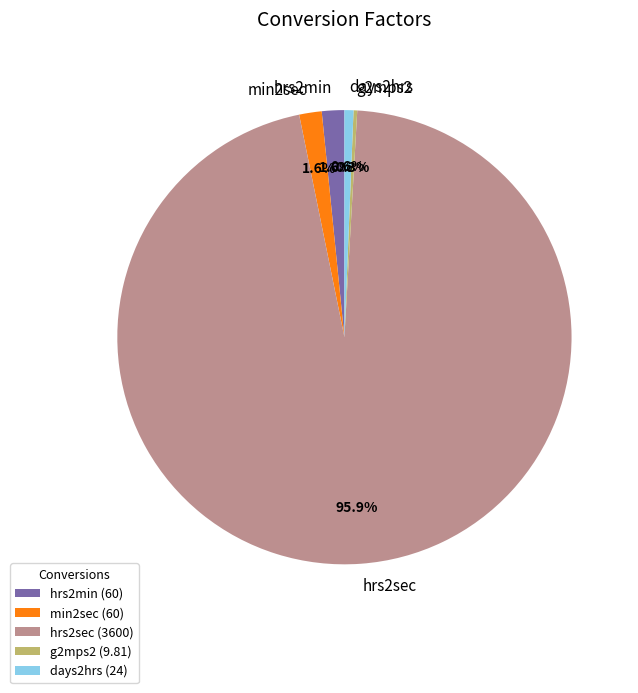

What percentage do hrs2min and min2sec together represent?

3.2%